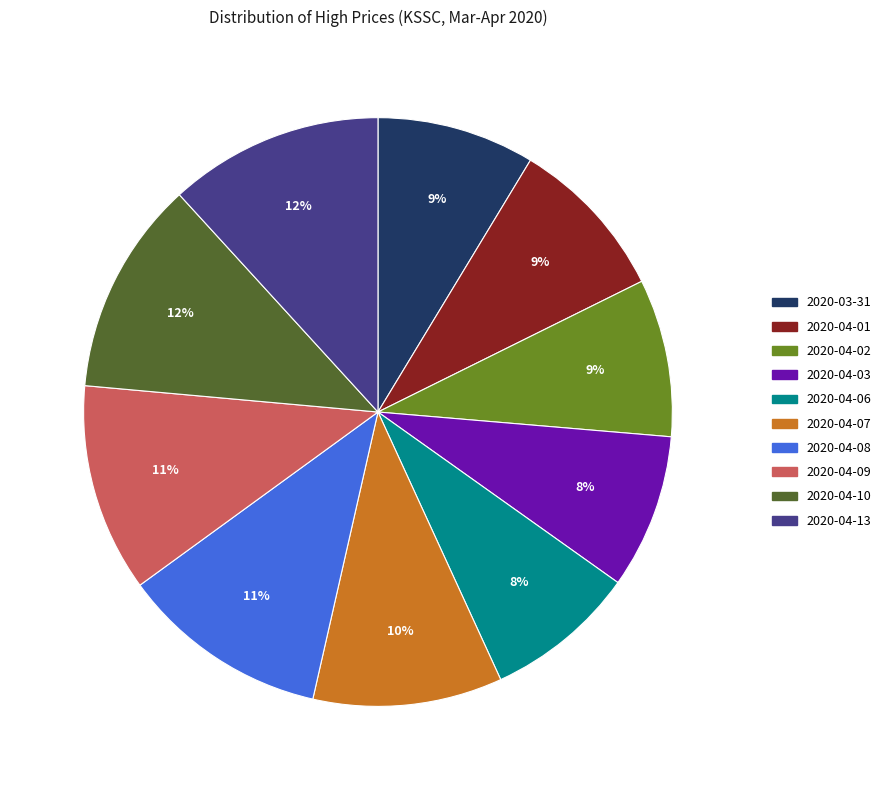

True or false: 2020-04-03 accounts for 20% of the total.

False